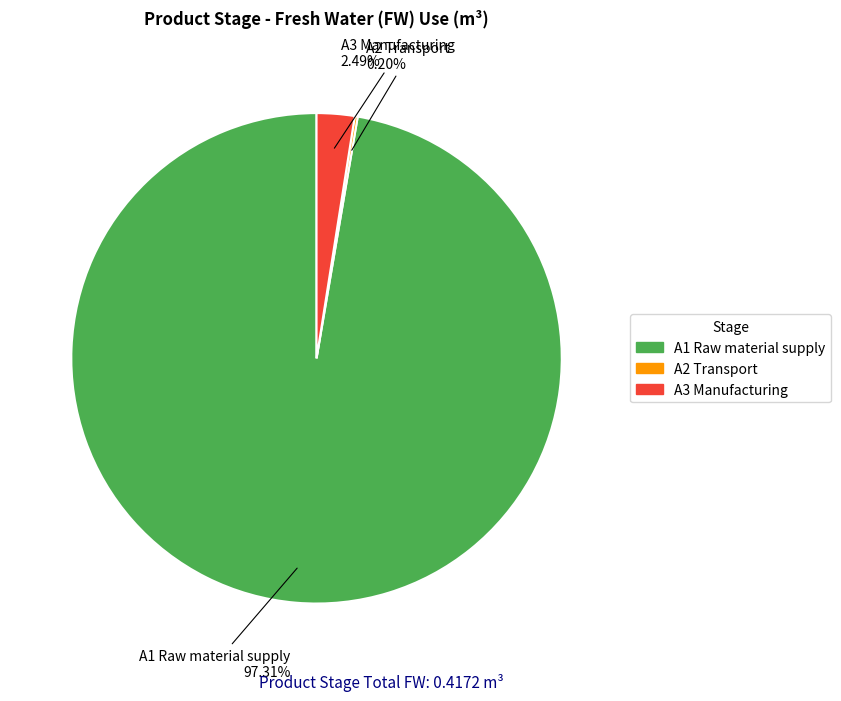

Between A1 Raw material supply and A3 Manufacturing, which is larger?

A1 Raw material supply